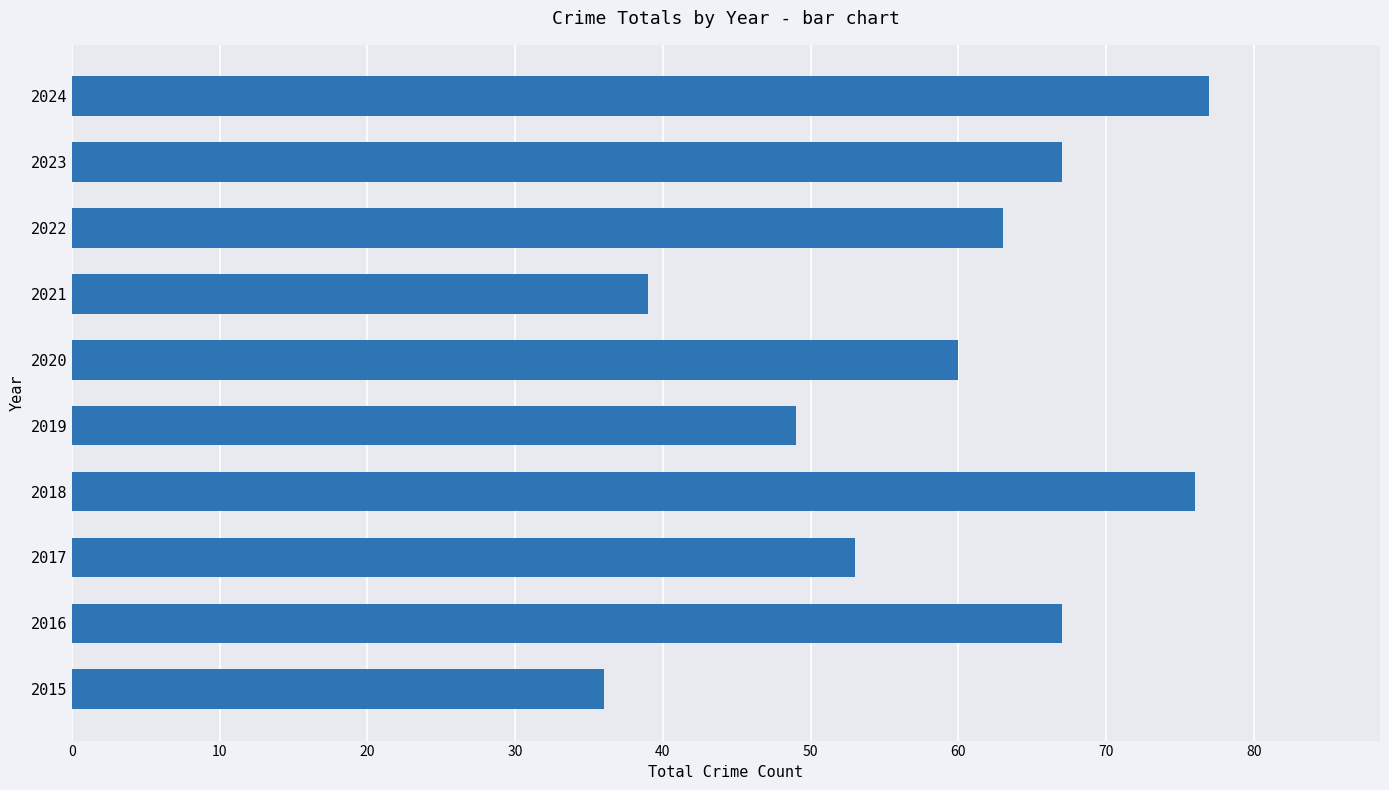

What is the change in value from 2016 to 2017?

-14